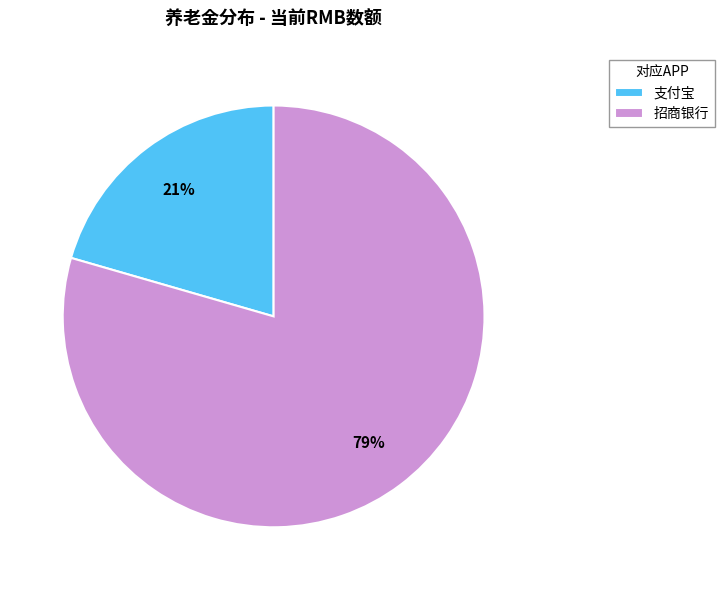

Which category has the smallest portion of the pie?

支付宝